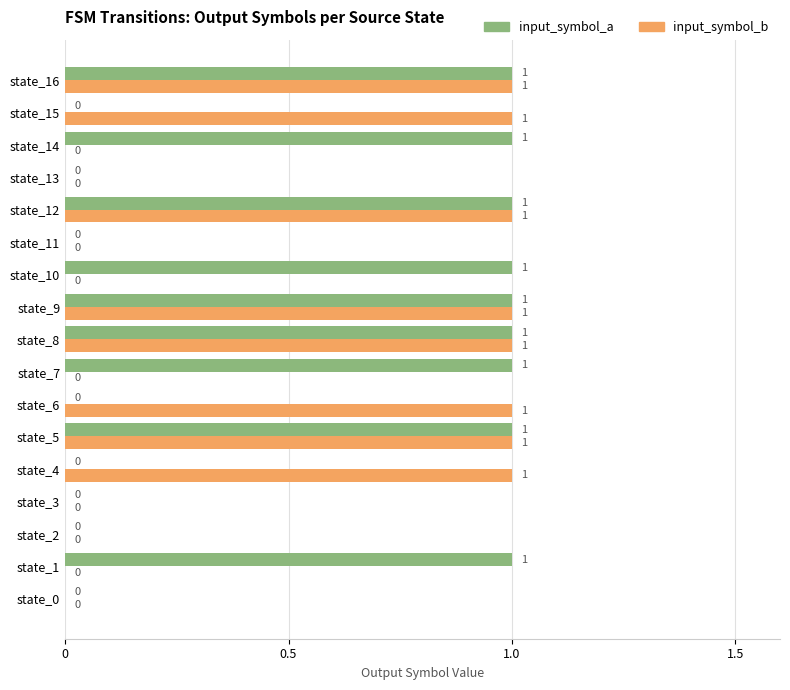

Which series changed the most between state_1 and state_12?

input_symbol_b